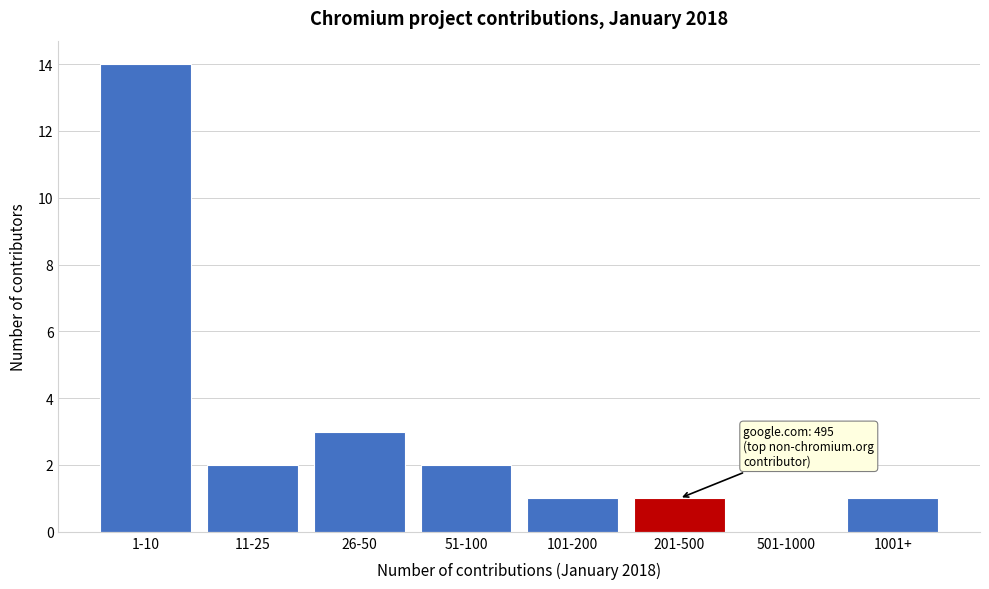

Reading left to right, list all the values displayed in this chart.

1-10=14	11-25=2	26-50=3	51-100=2	101-200=1	201-500=1	501-1000=0	1001+=1